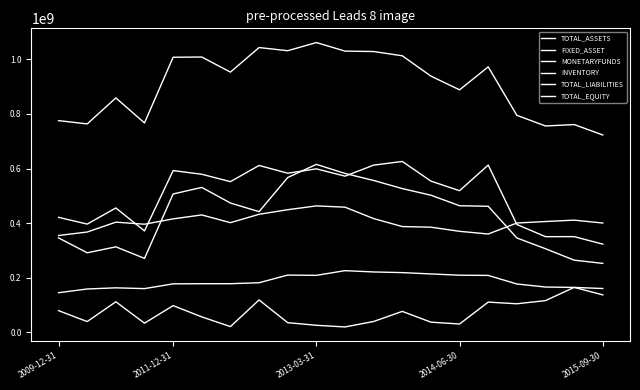

How many interior local peaks does the MONETARYFUNDS series have?

6